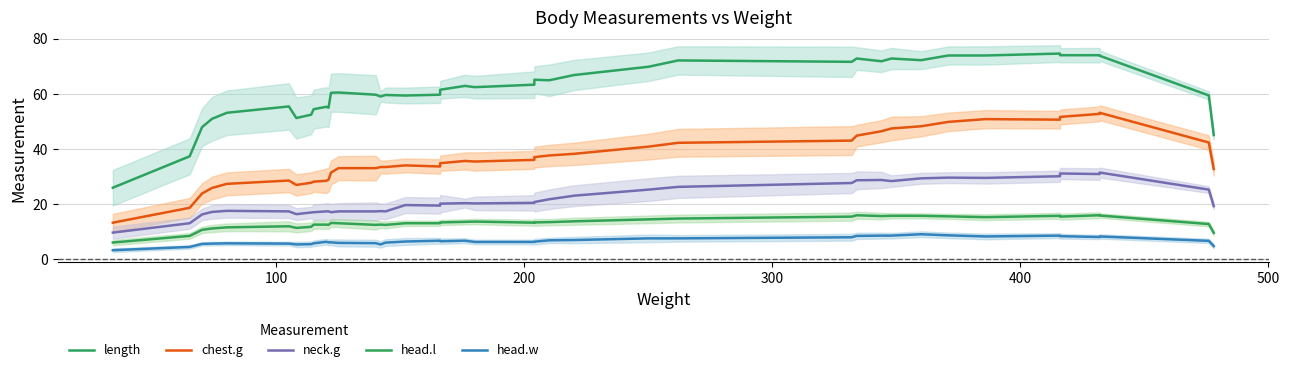

How many categories are shown in the chart?

40